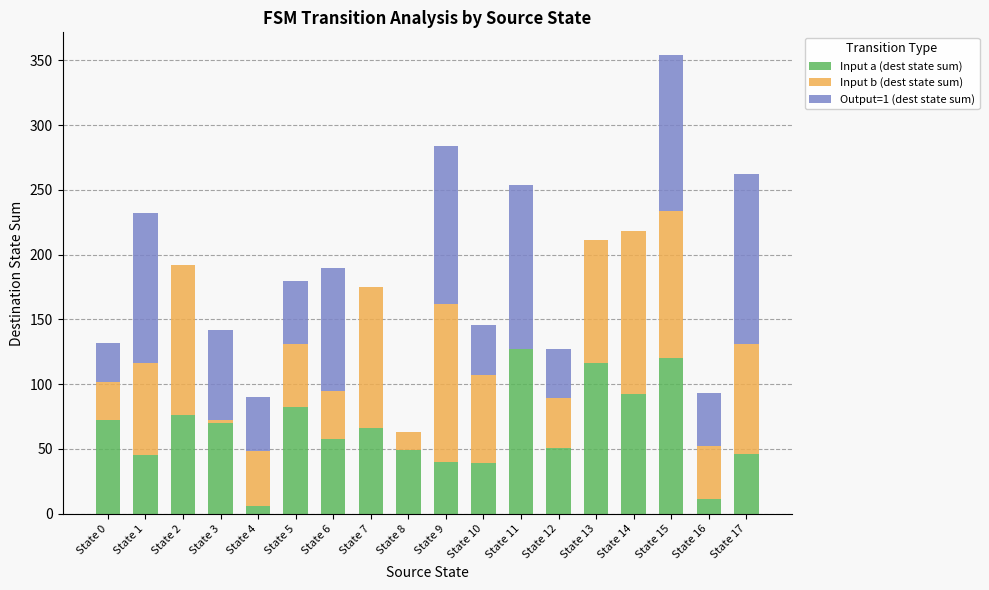

What is the sum of all Input a (dest state sum) values?

1166